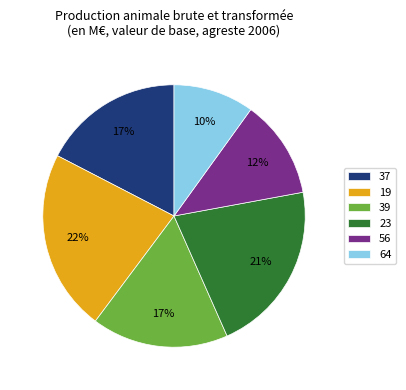

What percentage is the 56 slice, to the nearest percent?

12%